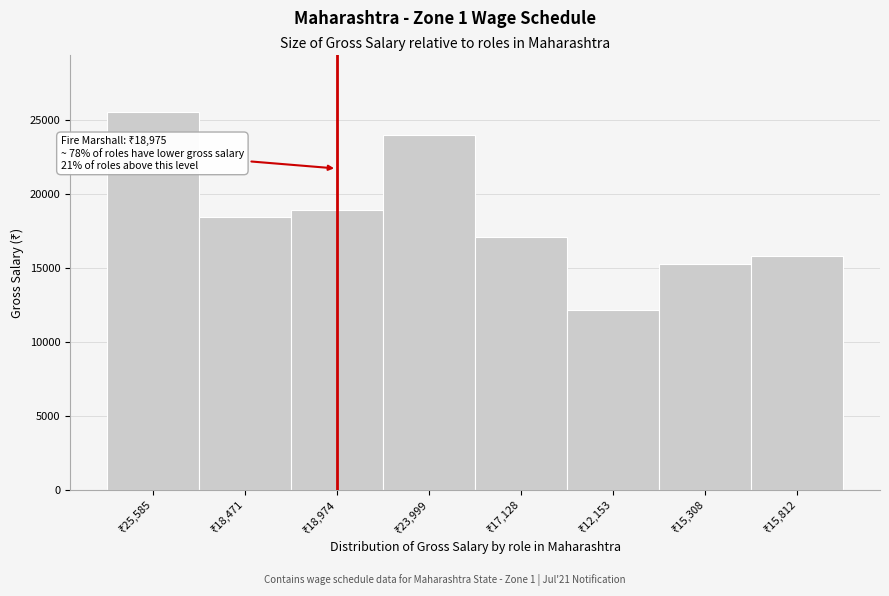

Reading right to left, list all the values displayed in this chart.

15812.5	15308.6	12153.6	17128.3	23999.5	18974.9	18471.5	25585.5